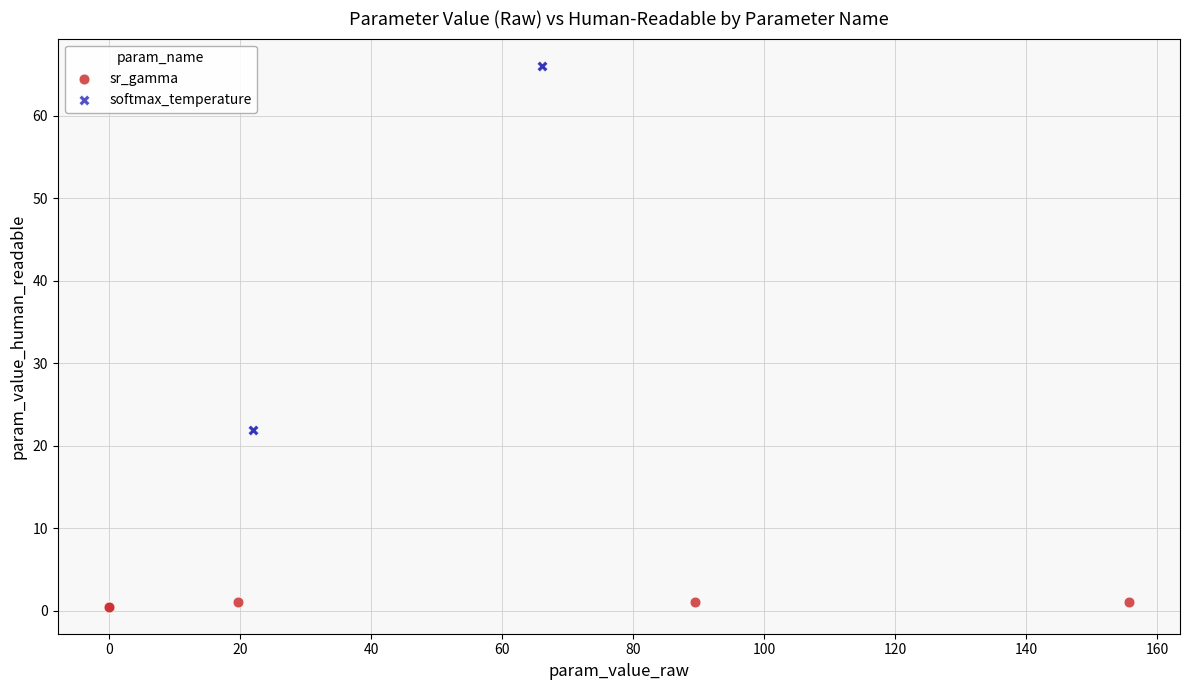

Which series contains the highest Y value?

softmax_temperature